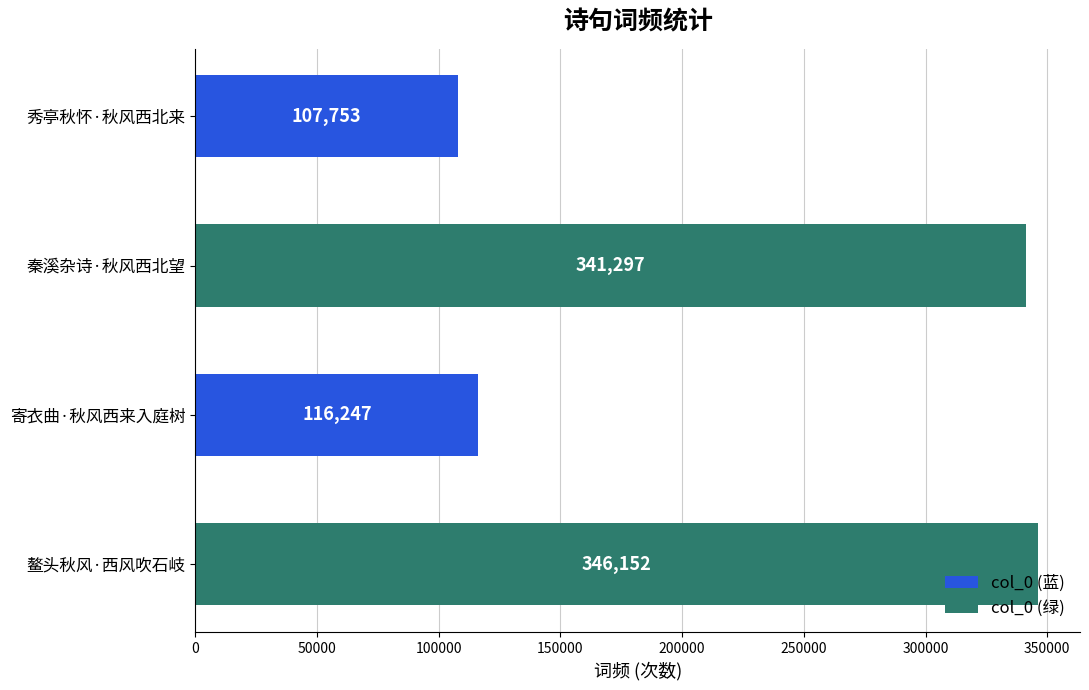

Is it true that col_0 (绿) equals 346152 at 鳌头秋风·西风吹石岐?

True